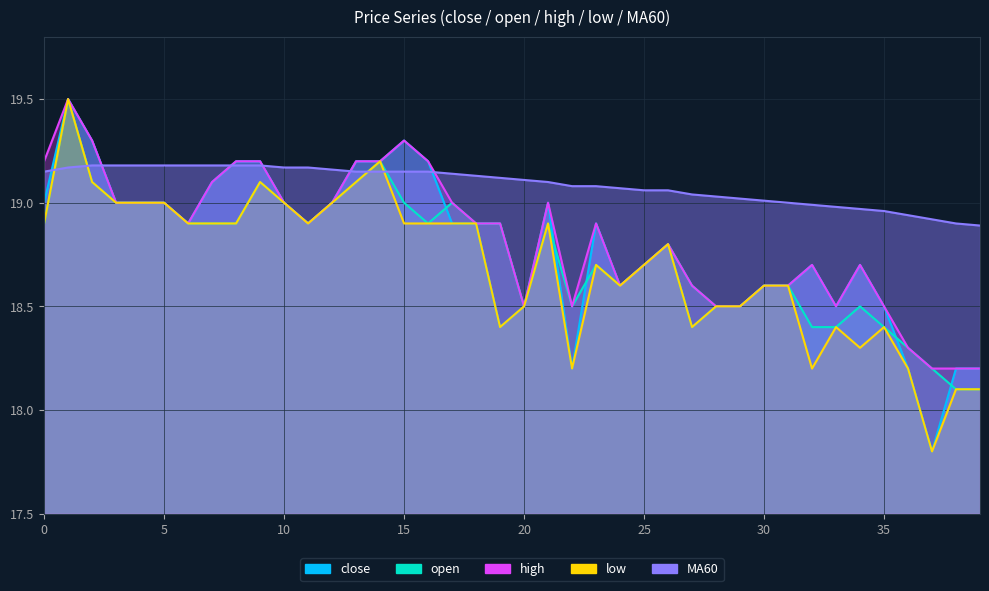

Is the value of close at 27 greater than the value of high at 36?

Yes